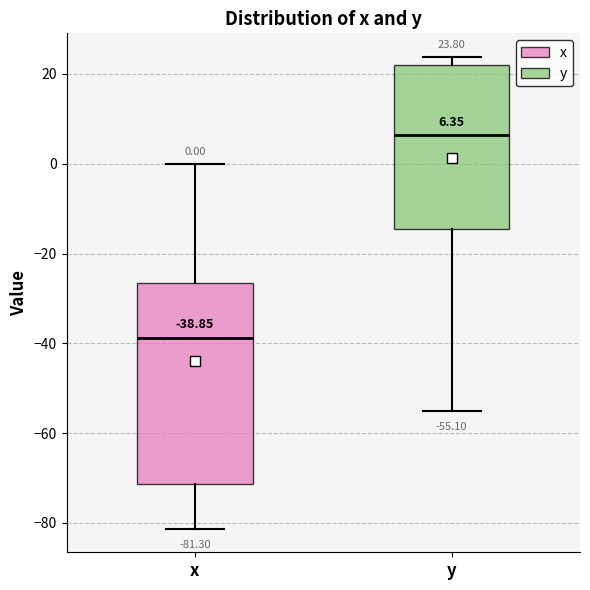

Which box has the lowest median line?

x